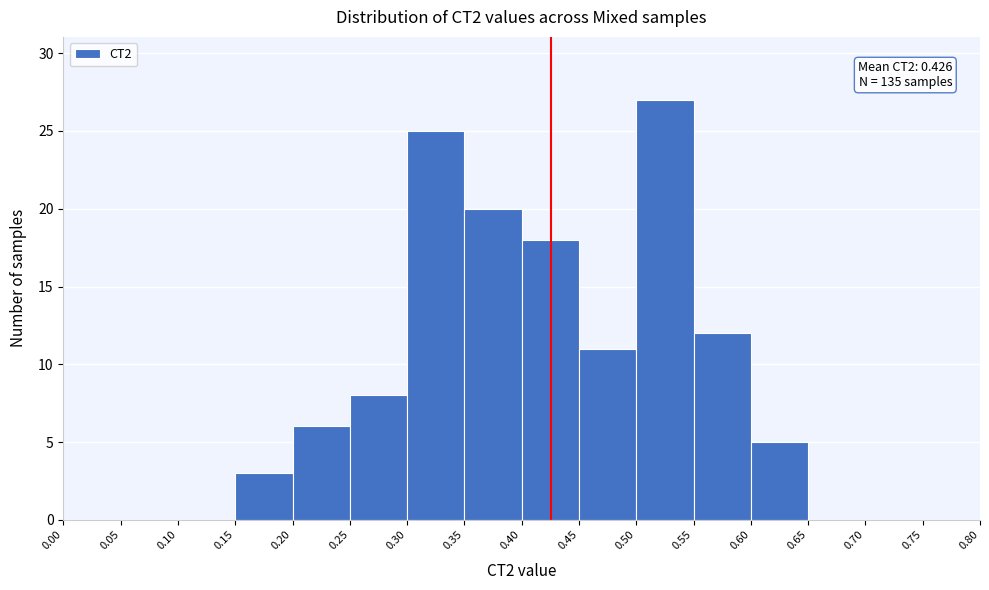

Which range on the x-axis has the tallest bar?

0.50 to 0.55